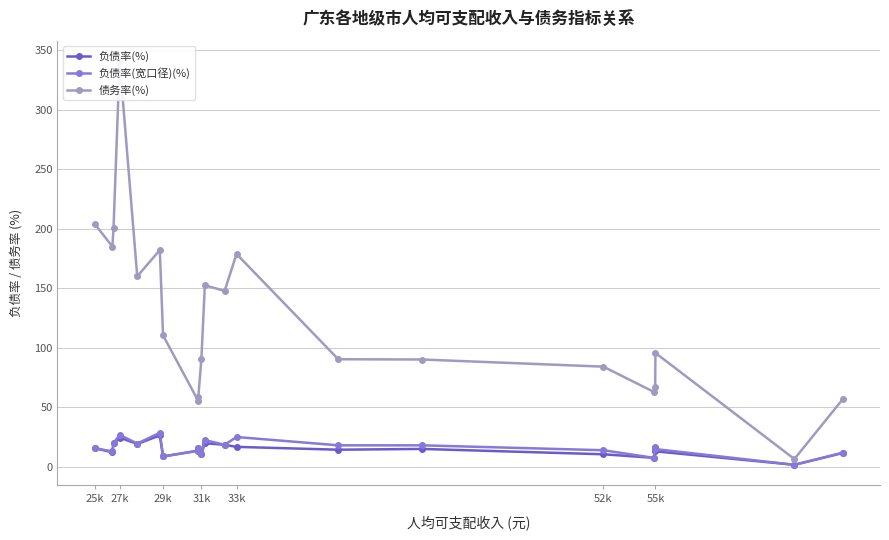

What are all the series names shown in the legend?

负债率(%), 负债率(宽口径)(%), 债务率(%)